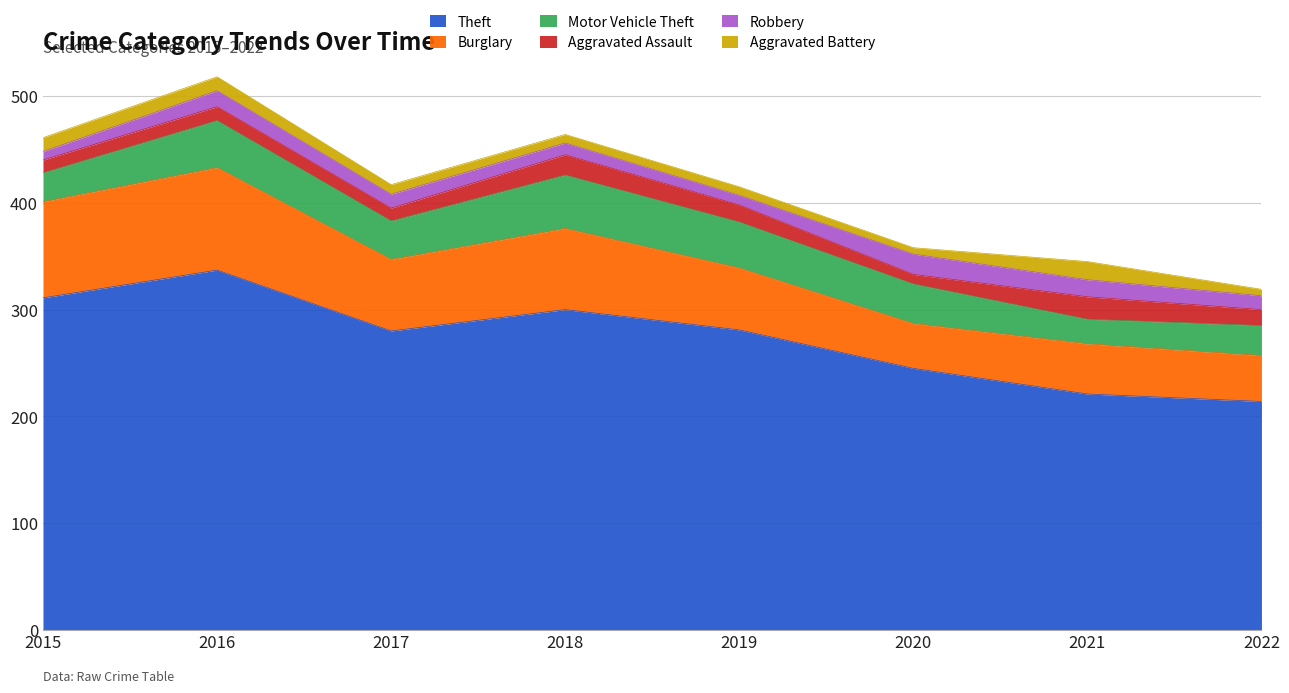

The value of Burglary at 2019 is 89. True or false?

False